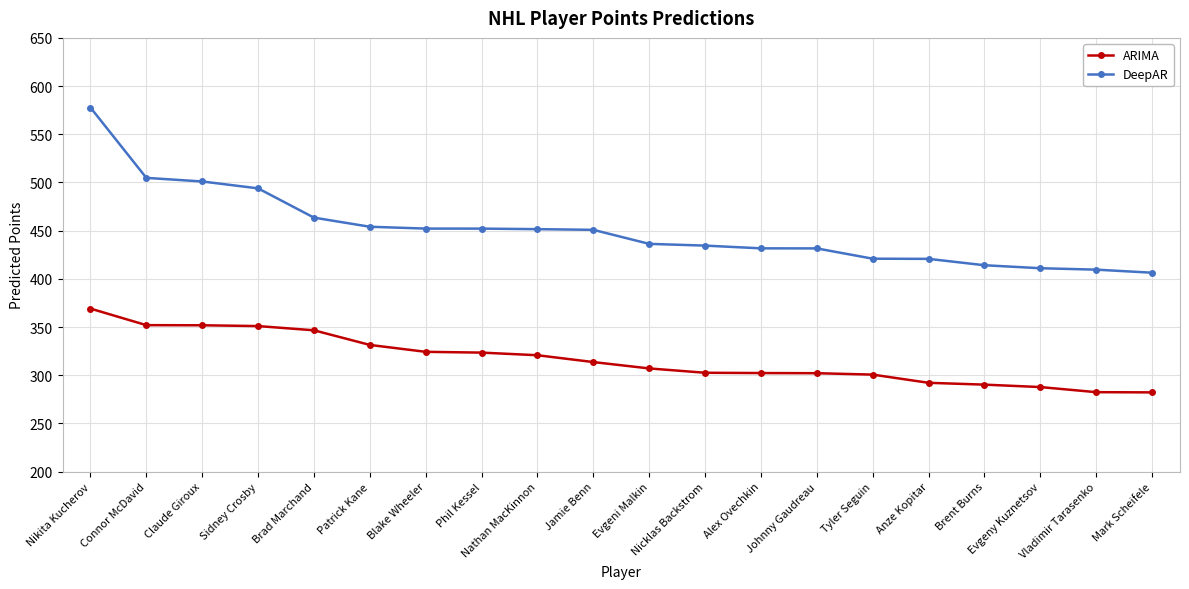

Does the chart display data point markers on the line(s)?

Yes